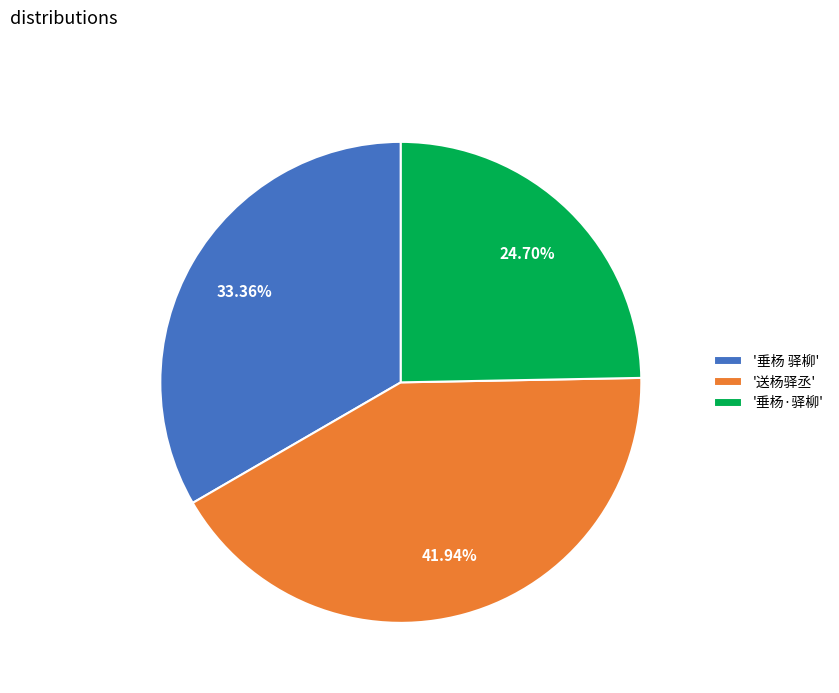

Which has a higher value, '垂杨 驿柳' or '垂杨·驿柳'?

'垂杨 驿柳'